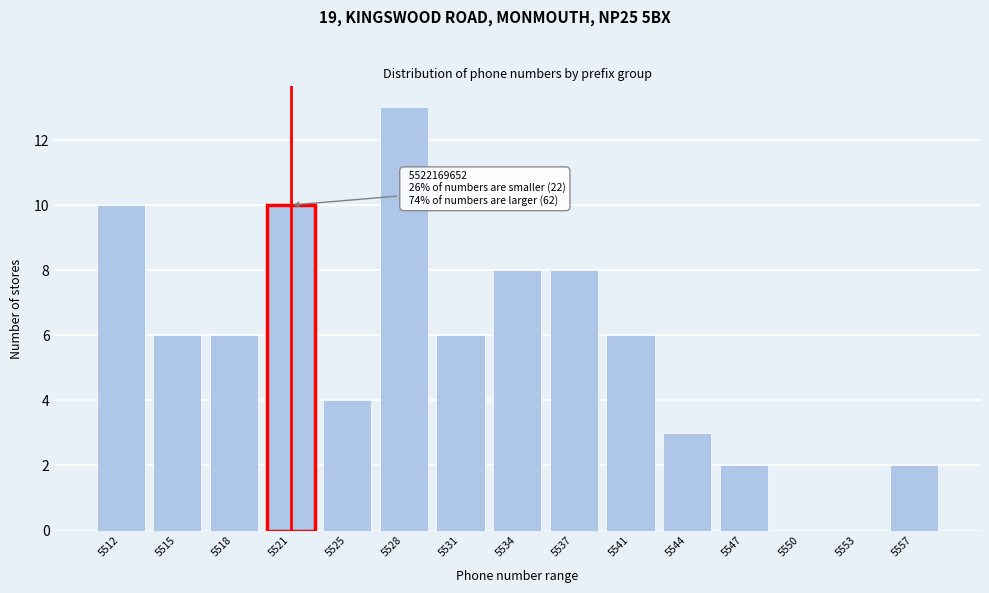

Reading right to left, list all the values displayed in this chart.

5557=2	5553=0	5550=0	5547=2	5544=3	5541=6	5537=8	5534=8	5531=6	5528=13	5525=4	5521=10	5518=6	5515=6	5512=10